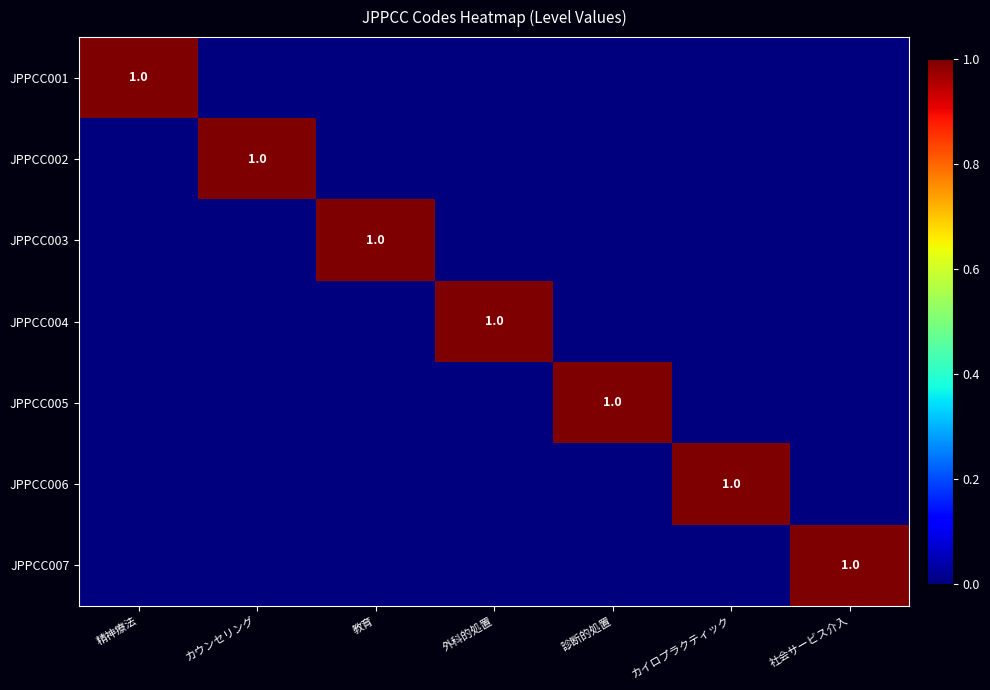

At which label does JPPCC003 reach its peak?

教育